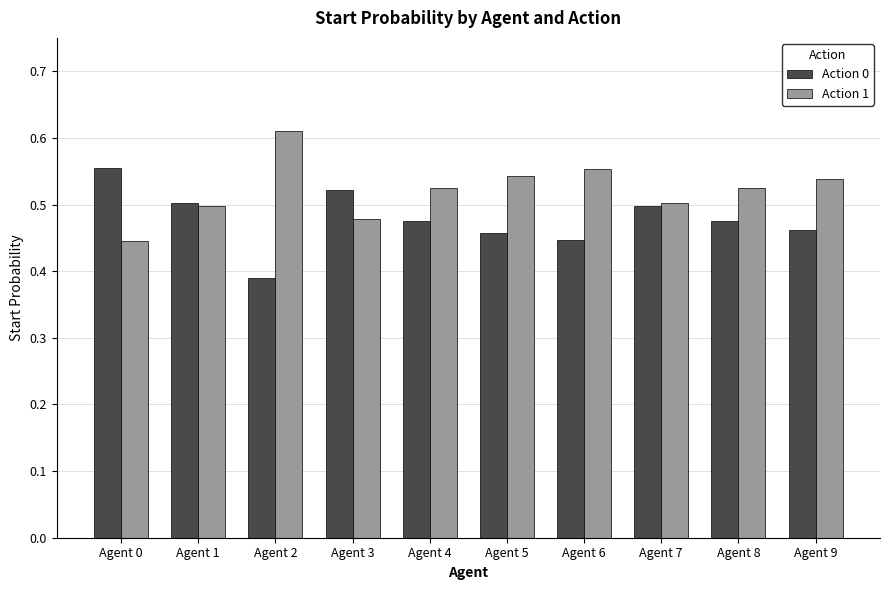

Which category has the lowest value across all series?

Agent 2